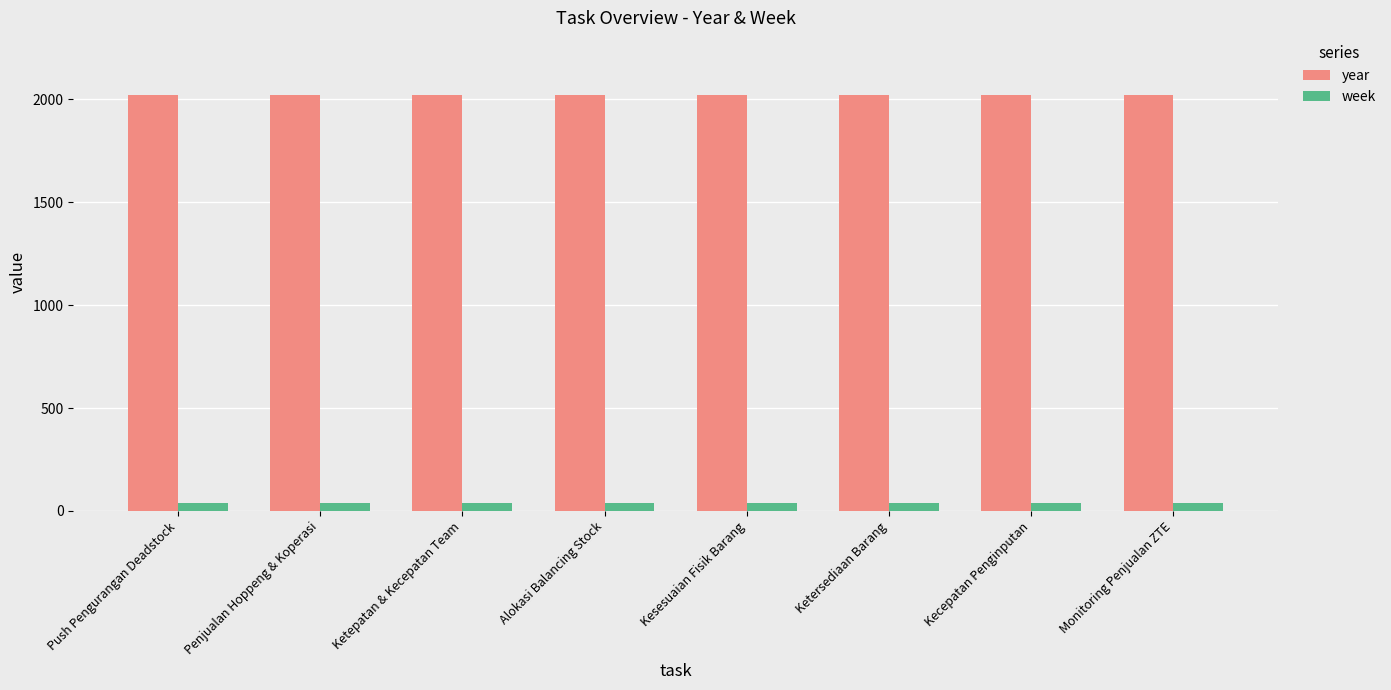

What is the total value across all series at Alokasi Balancing Stock?

2060